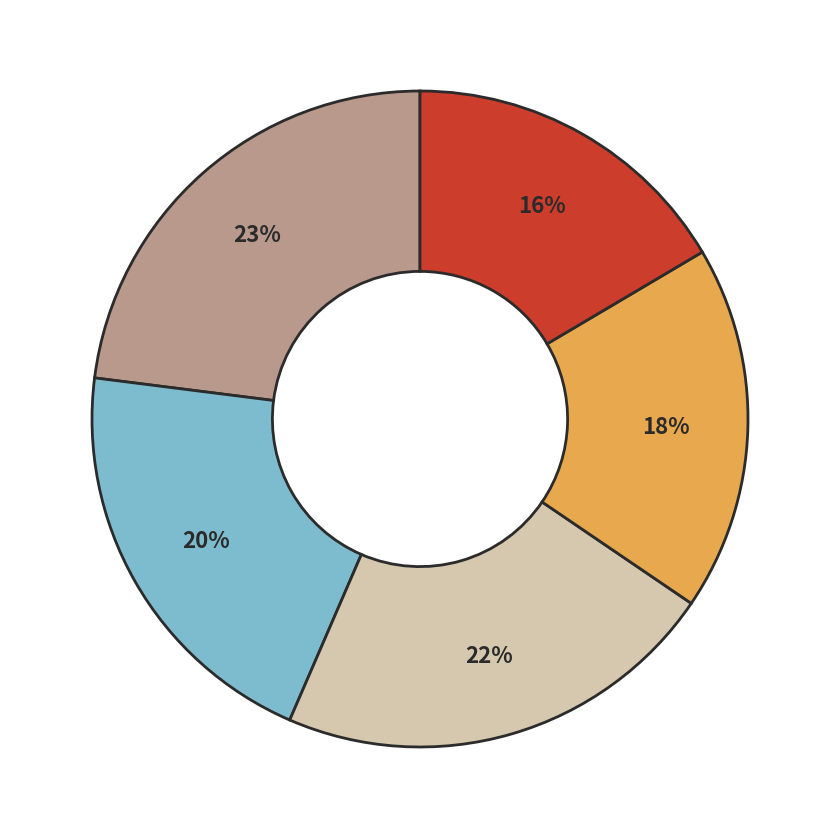

To the nearest percent, what is the average slice percentage?

20%